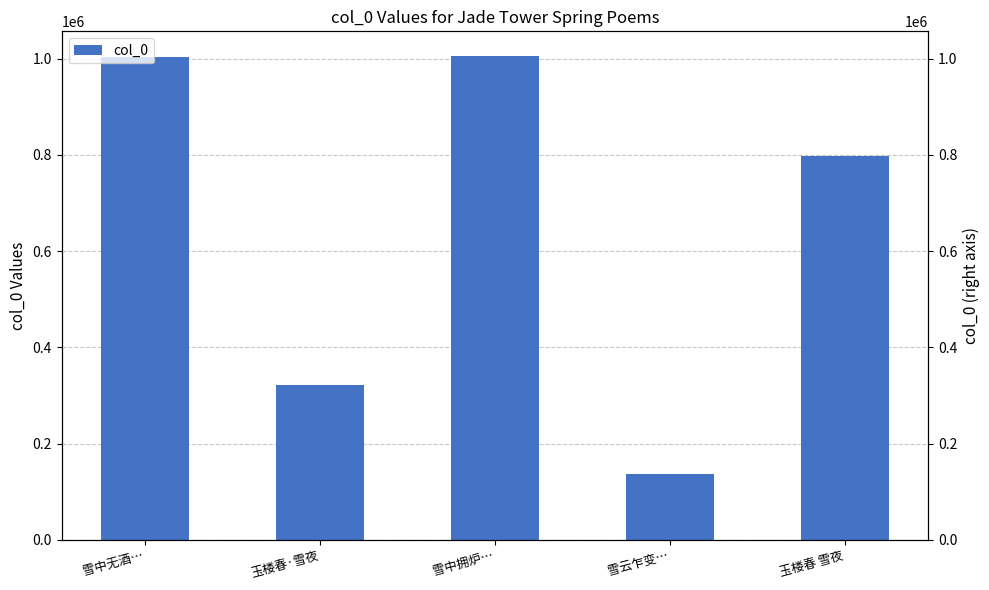

What is the sum of all values?

3265877